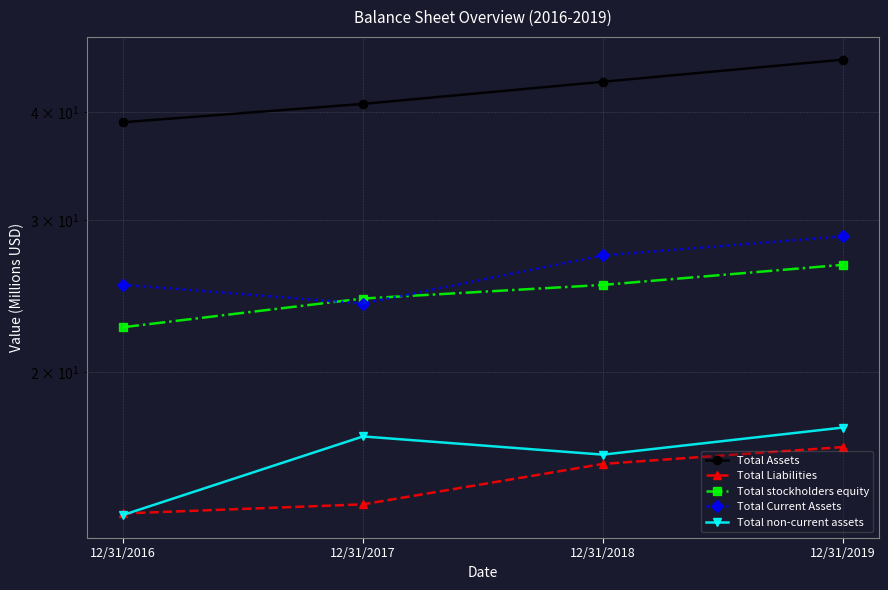

What are all the series names shown in the legend?

Total Assets, Total Liabilities, Total stockholders equity, Total Current Assets, Total non-current assets